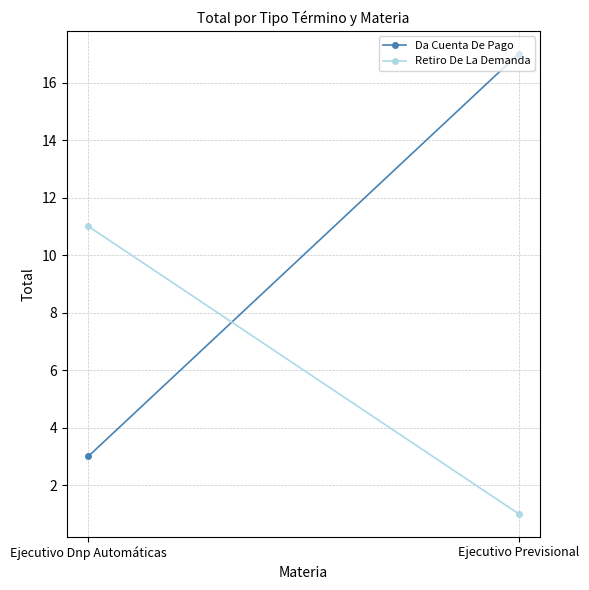

How many Retiro De La Demanda values are between 1 and 11?

2